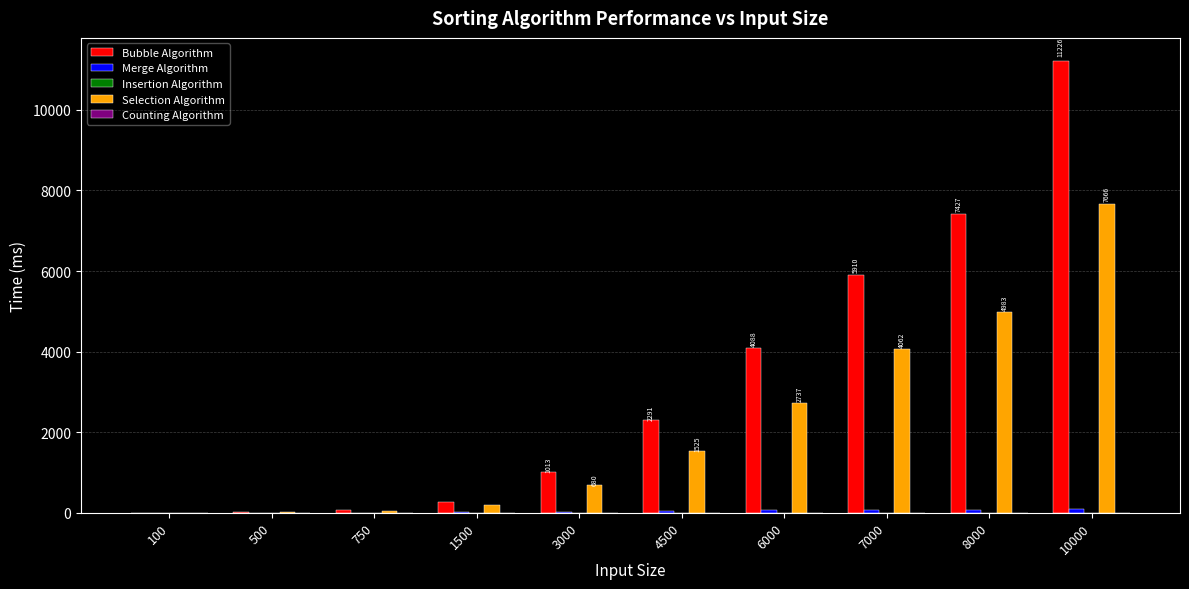

Which series has the largest total across all categories?

Bubble Algorithm